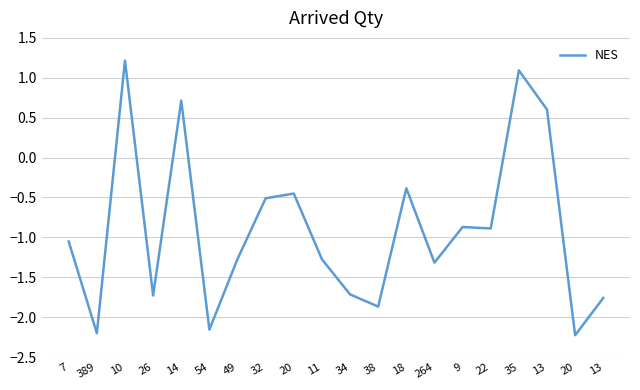

Read the value at 49.

-1.3